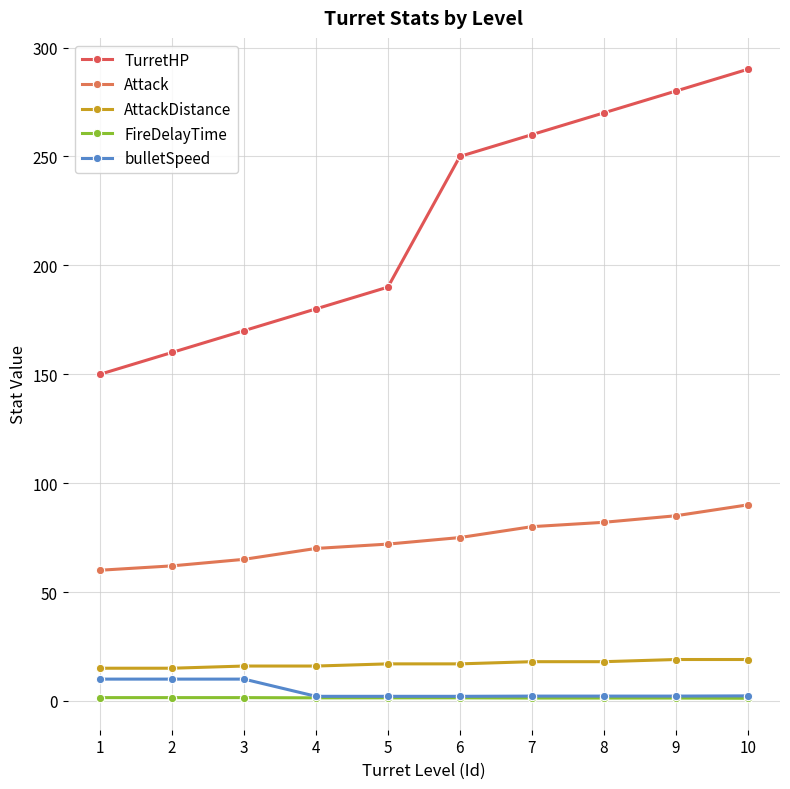

Reading left to right, transcribe all the data shown in this chart.

TurretHP: 1=150.0	2=160.0	3=170.0	4=180.0	5=190.0	6=250.0	7=260.0	8=270.0	9=280.0	10=290.0
Attack: 1=60.0	2=62.0	3=65.0	4=70.0	5=72.0	6=75.0	7=80.0	8=82.0	9=85.0	10=90.0
AttackDistance: 1=15.0	2=15.0	3=16.0	4=16.0	5=17.0	6=17.0	7=18.0	8=18.0	9=19.0	10=19.0
FireDelayTime: 1=1.5	2=1.5	3=1.5	4=1.4	5=1.4	6=1.4	7=1.3	8=1.3	9=1.3	10=1.2
bulletSpeed: 1=10.0	2=10.0	3=10.0	4=2.1	5=2.1	6=2.1	7=2.2	8=2.2	9=2.2	10=2.3